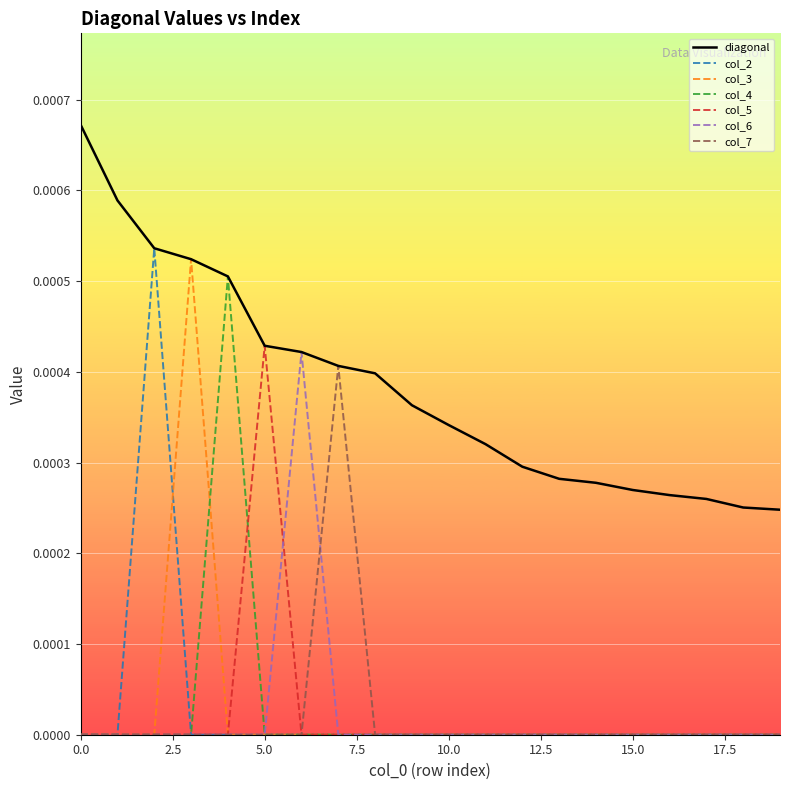

How many lines are shown in the chart?

7